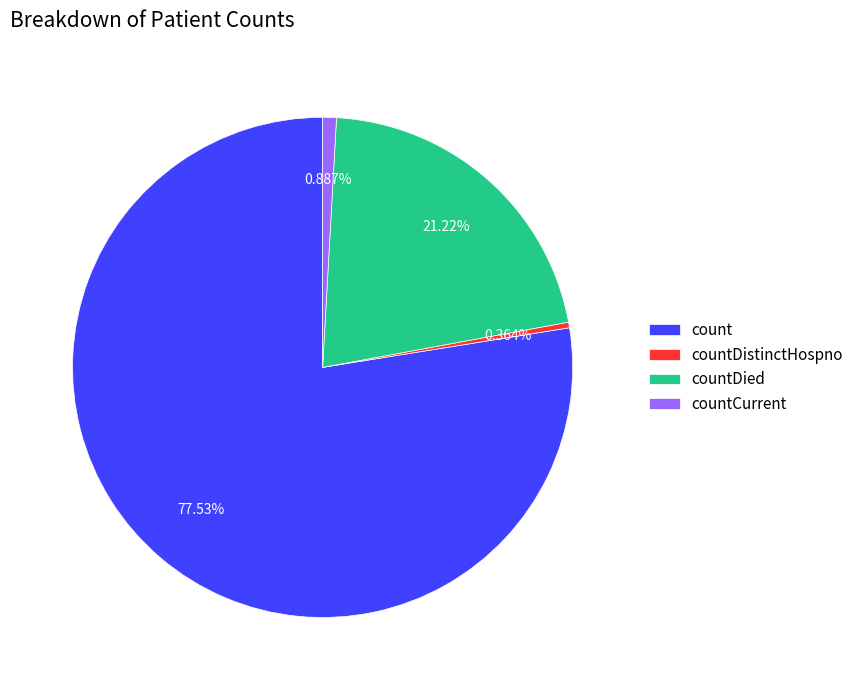

Combined, what portion of the pie is countDied and count?

98.7%